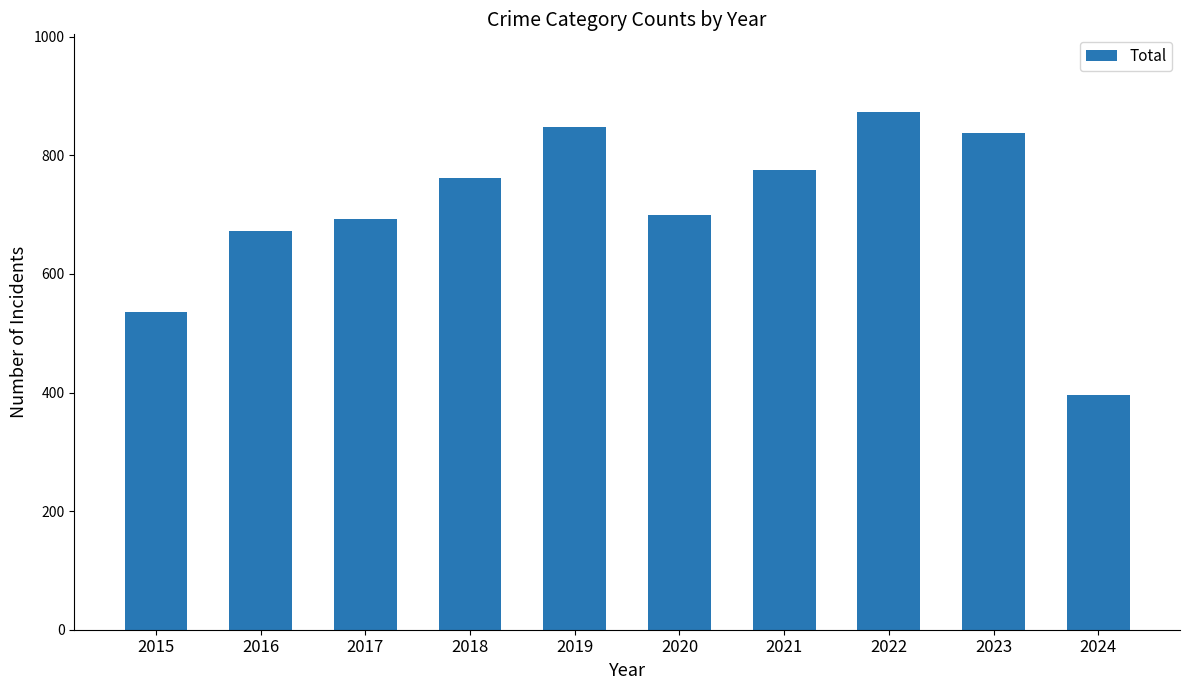

Approximately how many times larger is the value at 2017 compared to 2020?

1.0